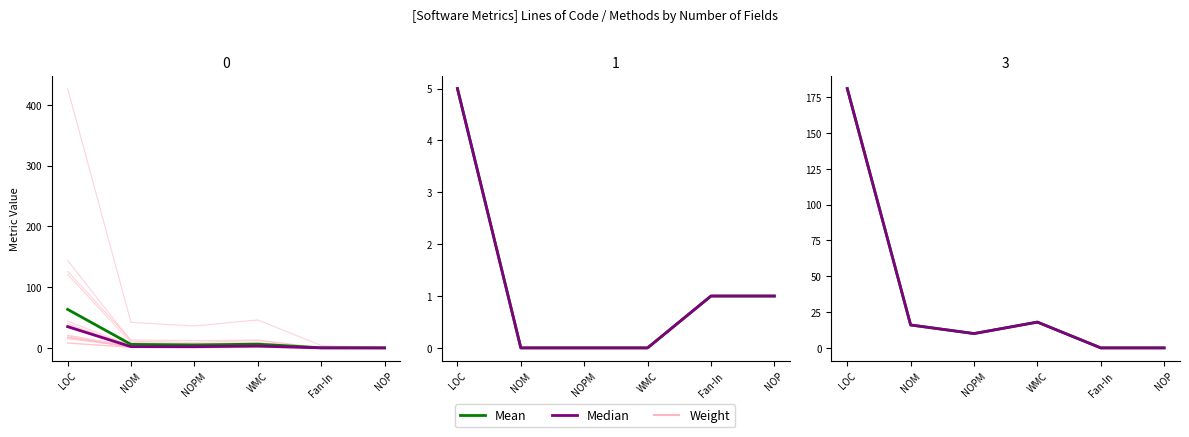

What are all the series names shown in the legend?

Weight, Mean, Median